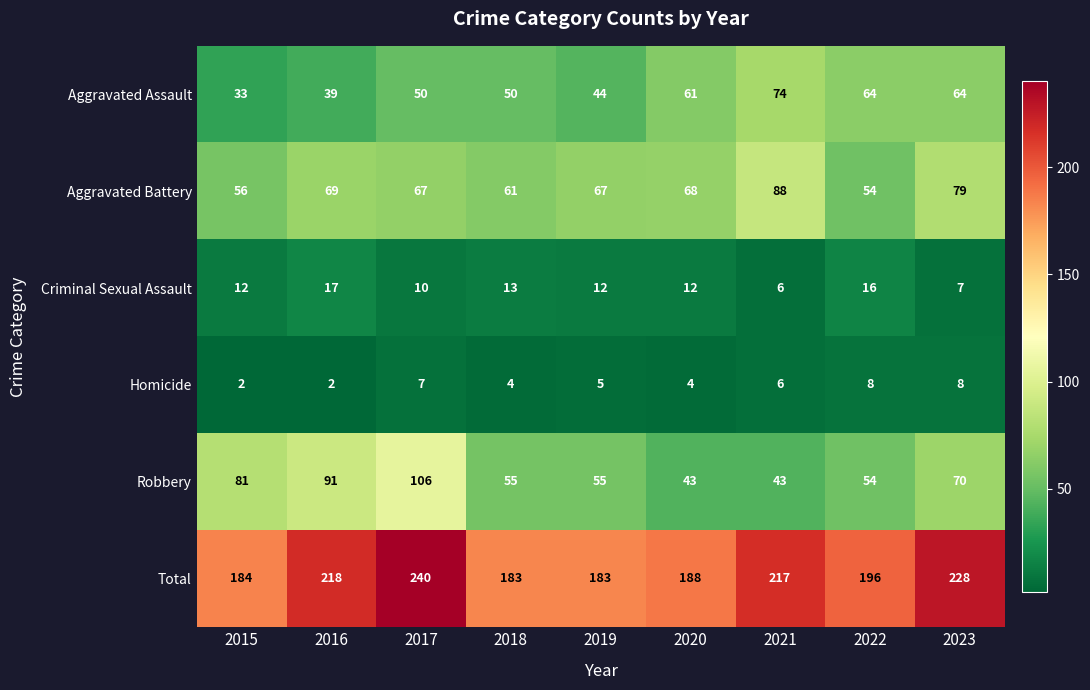

At which label does Total first exceed 196?

2016